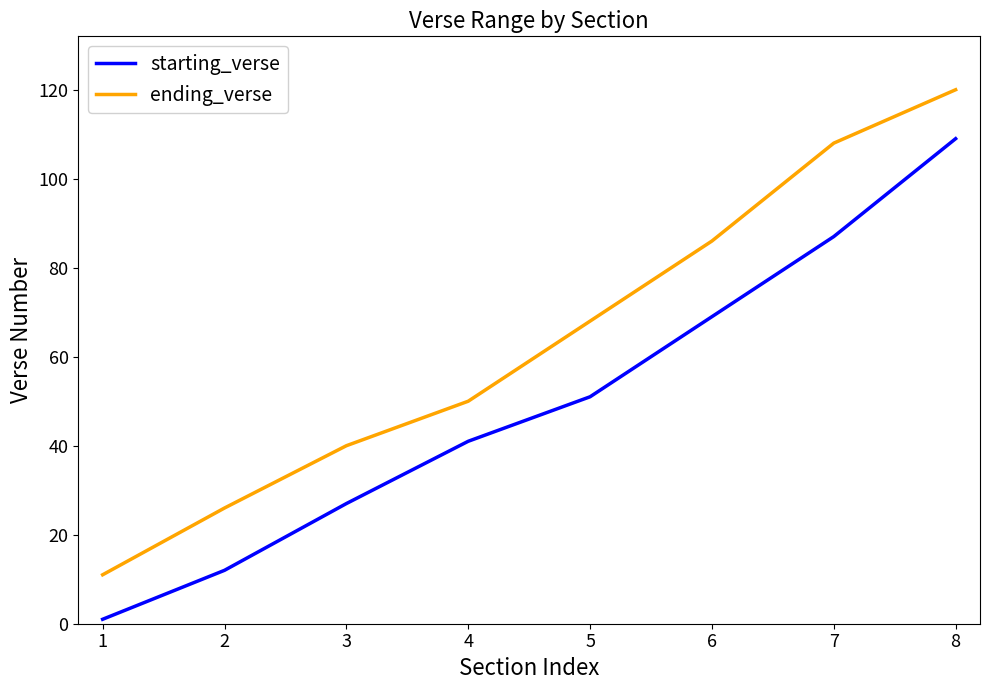

List the labels in order of starting_verse value, smallest first.

1, 2, 3, 4, 5, 6, 7, 8